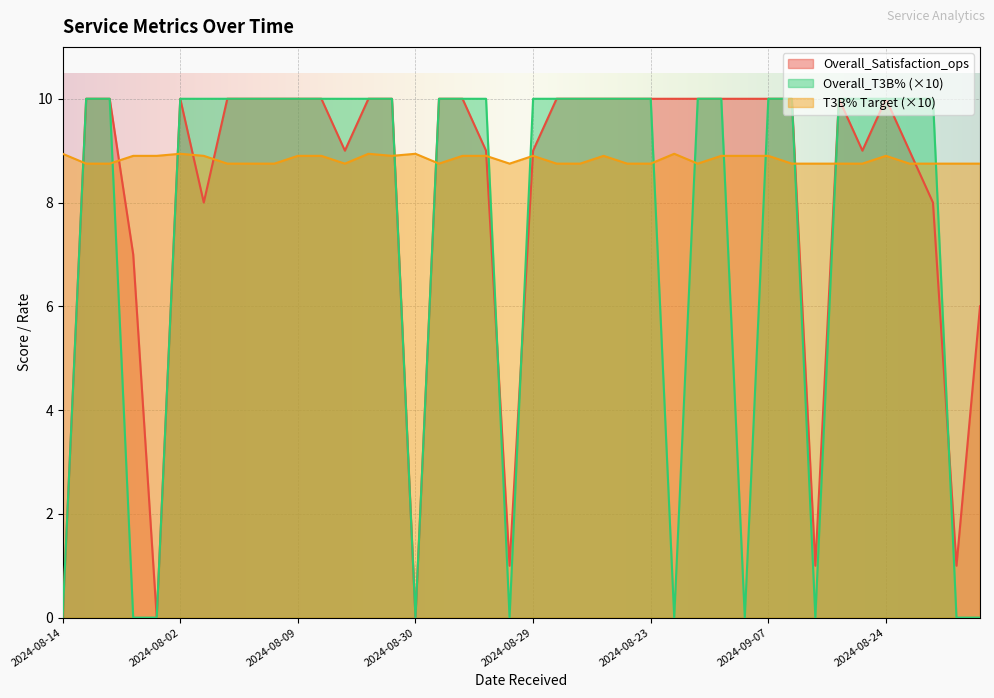

List the series in order of their overall mean, lowest first.

Overall_T3B% (×10), Overall_Satisfaction_ops, T3B% Target (×10)